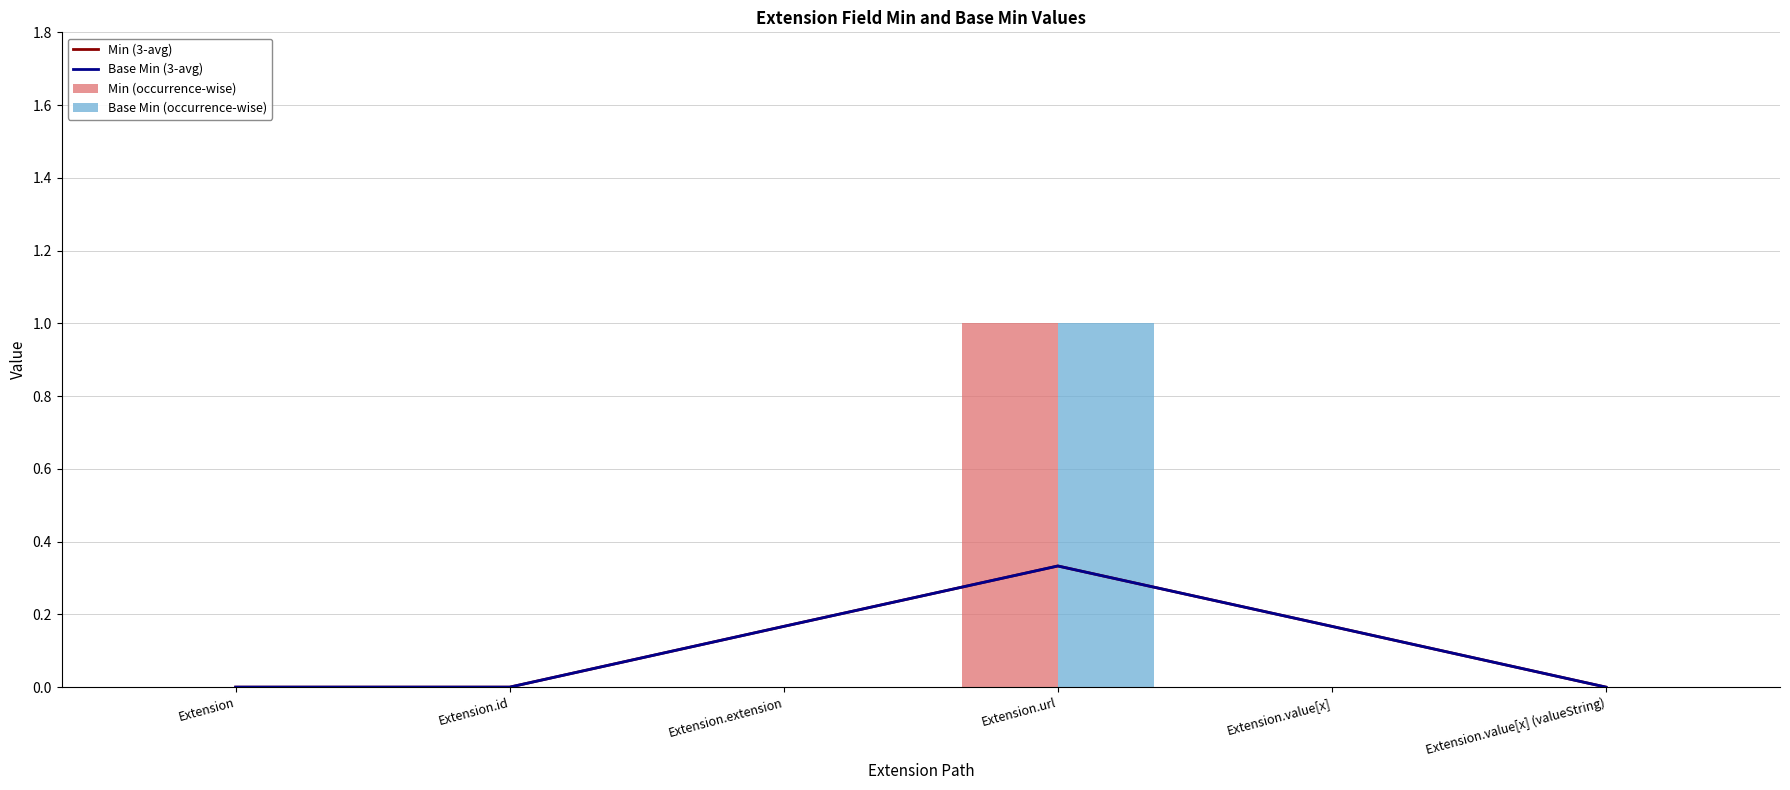

True or false: Min (3-avg) has a value of 0.3 at Extension.url.

True